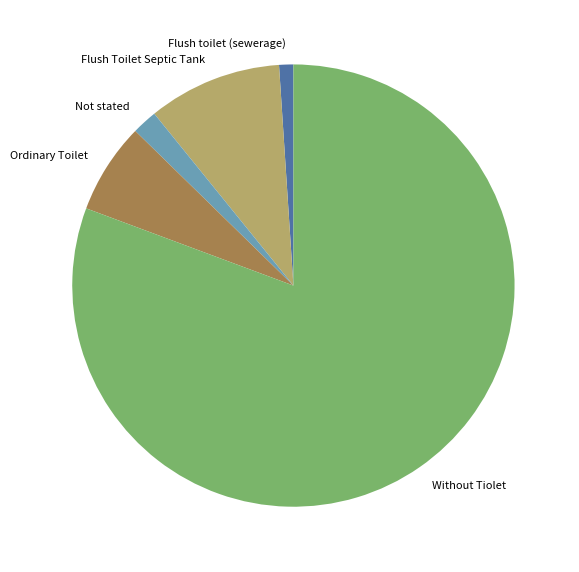

Rank the categories by value from lowest to highest.

Flush toilet (sewerage), Not stated, Ordinary Toilet, Flush Toilet Septic Tank, Without Tiolet